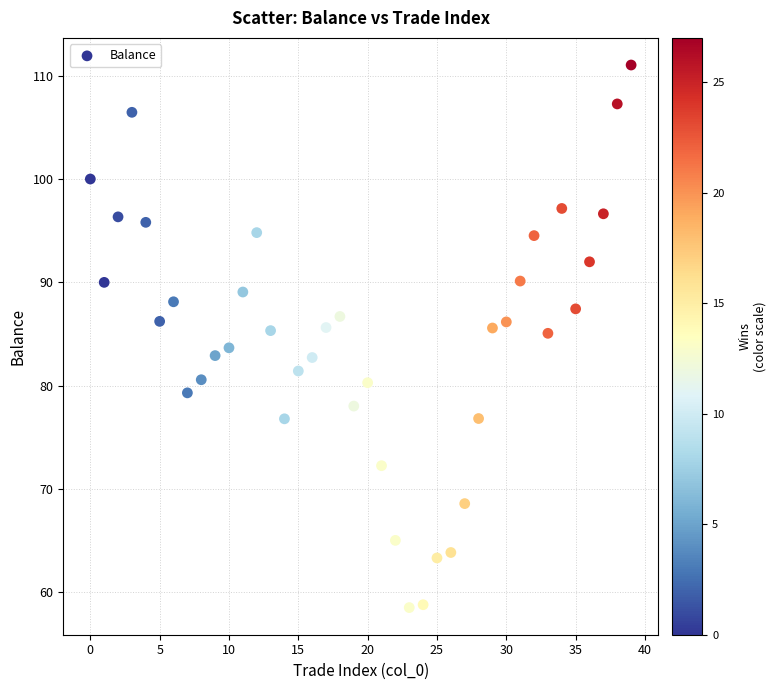

What is the range of Y values (max minus min)?

52.5